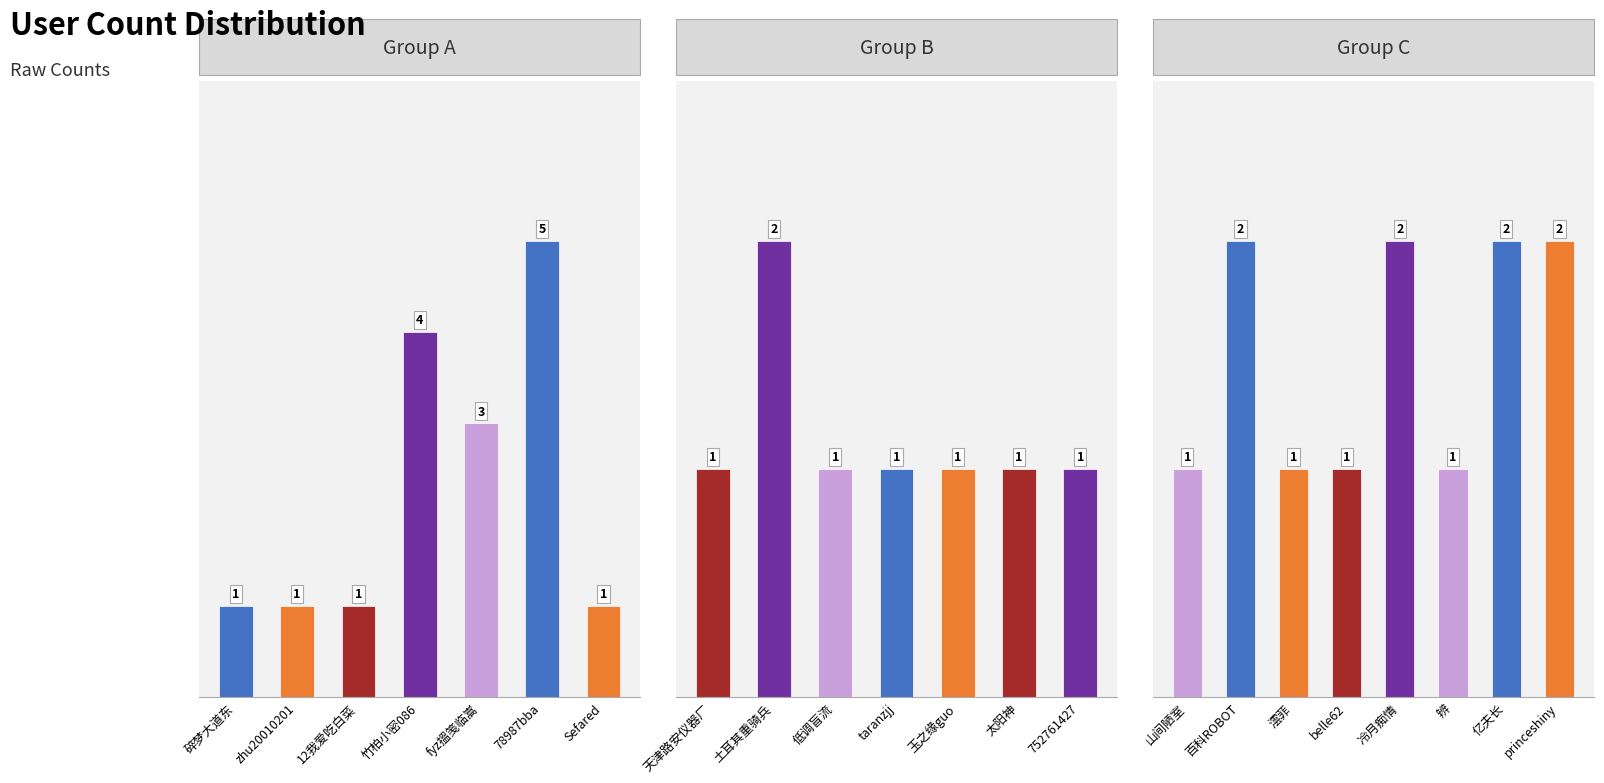

What is the sum of all values?

36